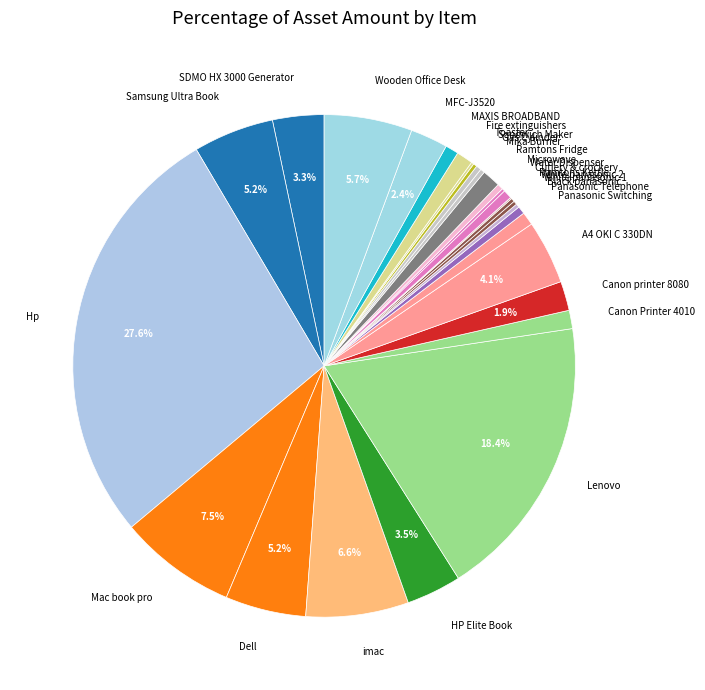

Does Microwave represent more than half of the total?

No